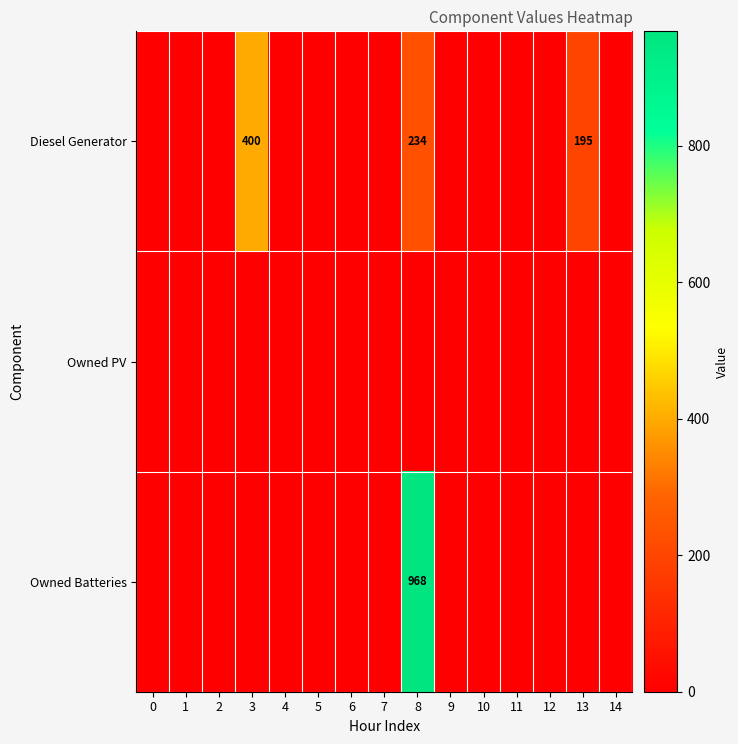

List the series in order of their peak value, highest first.

Owned Batteries, Diesel Generator, Owned PV